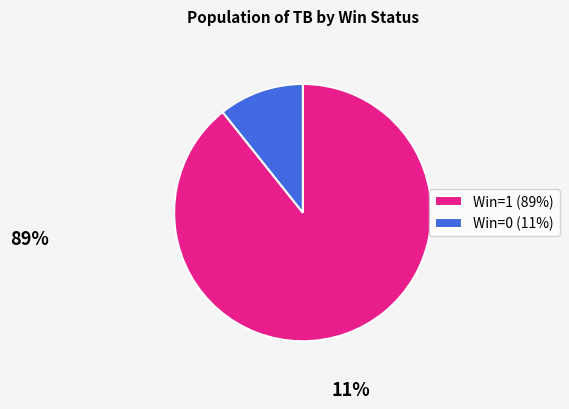

Is it true that Win=1 (89%) is 97% of the pie?

False